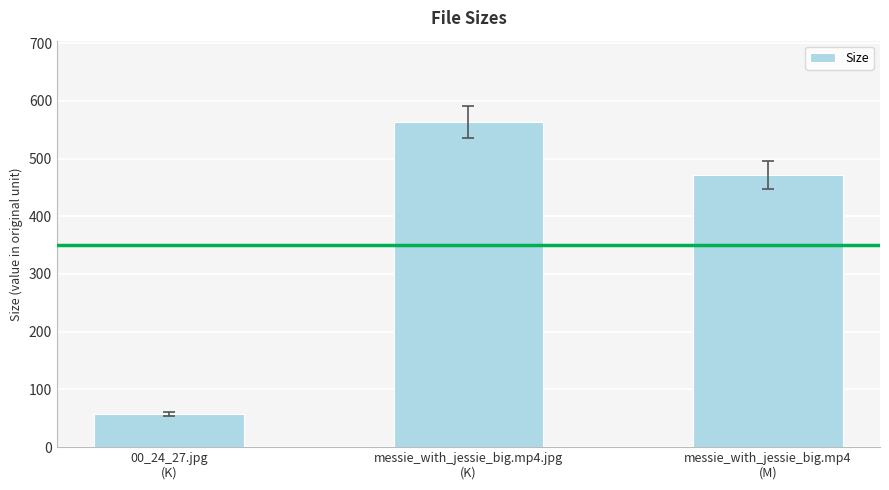

What is the difference between the maximum and minimum values?

505.7